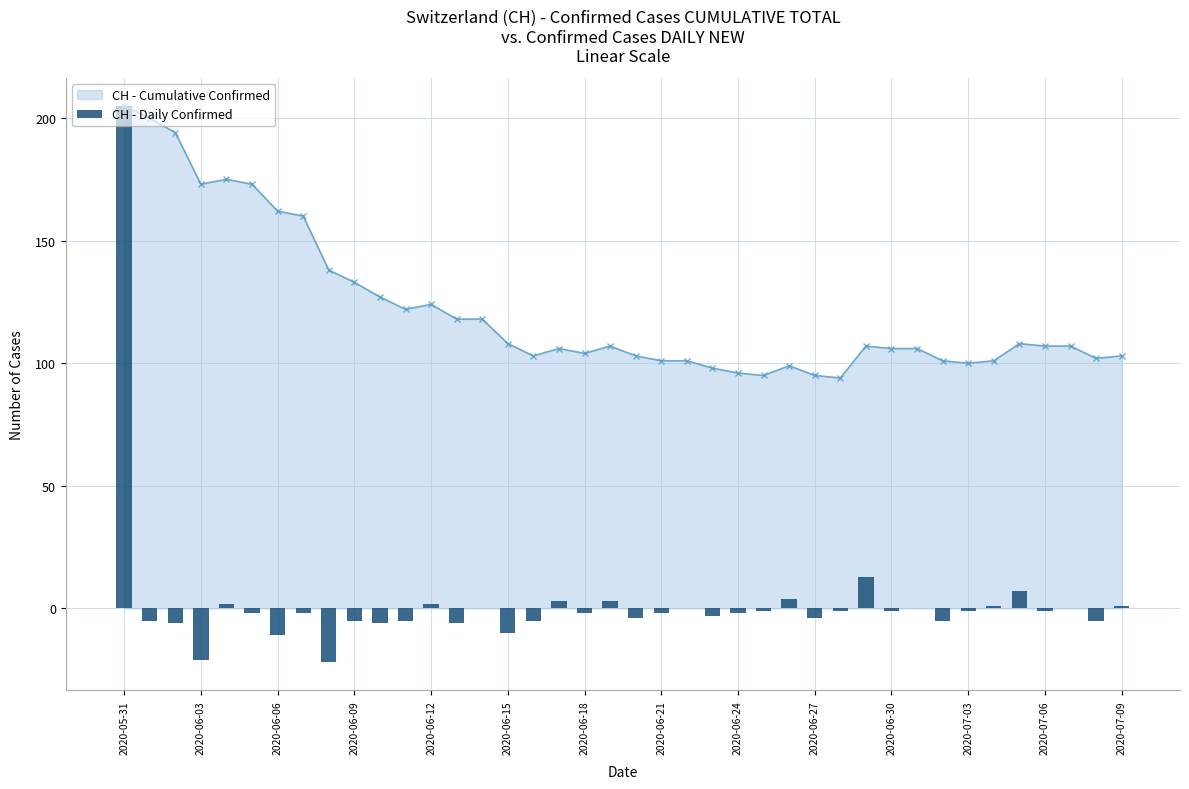

What is the value of the 1st bar from the left?

205